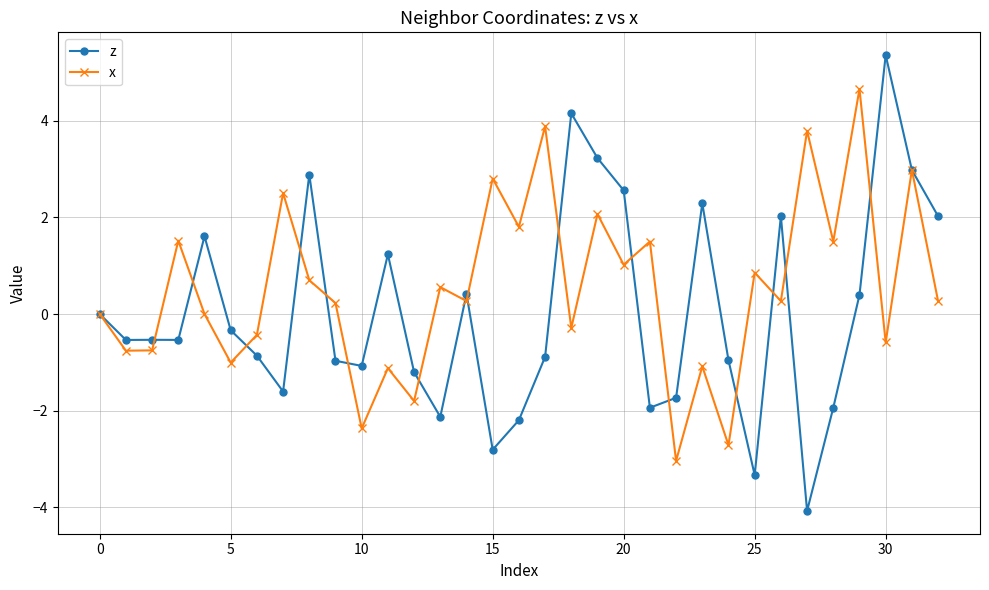

Which series has the largest total across all categories?

x